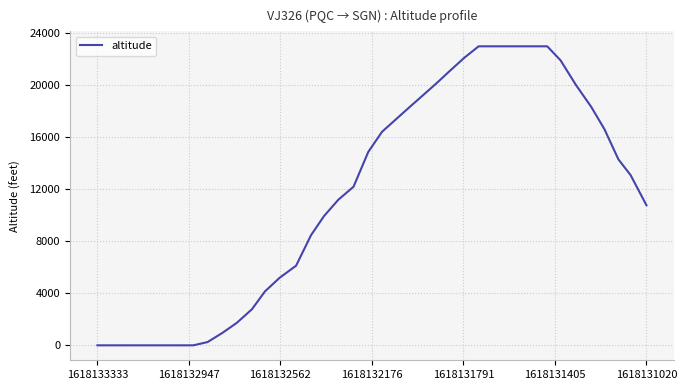

What is the difference between the maximum and minimum values?

23000